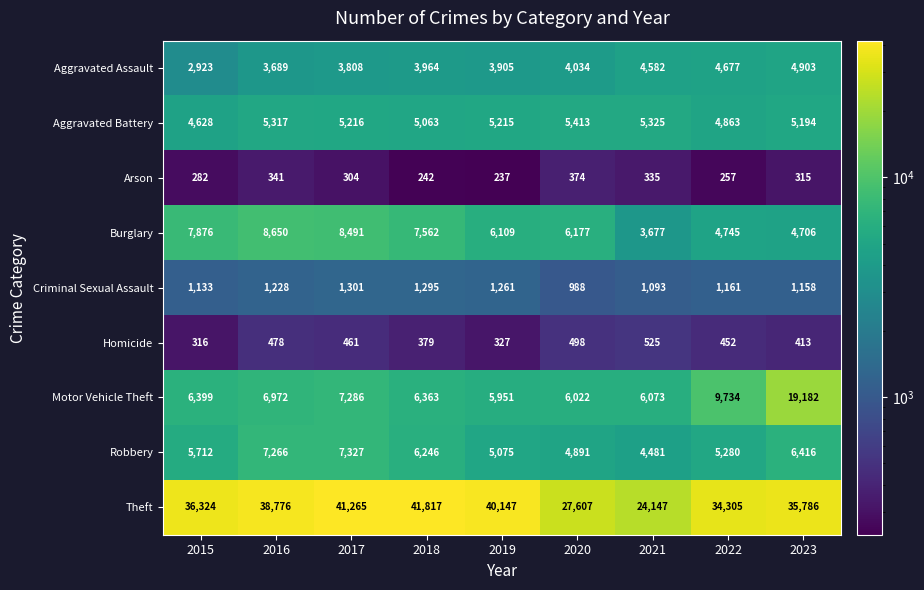

Where does the Burglary series first go above 6177?

2015